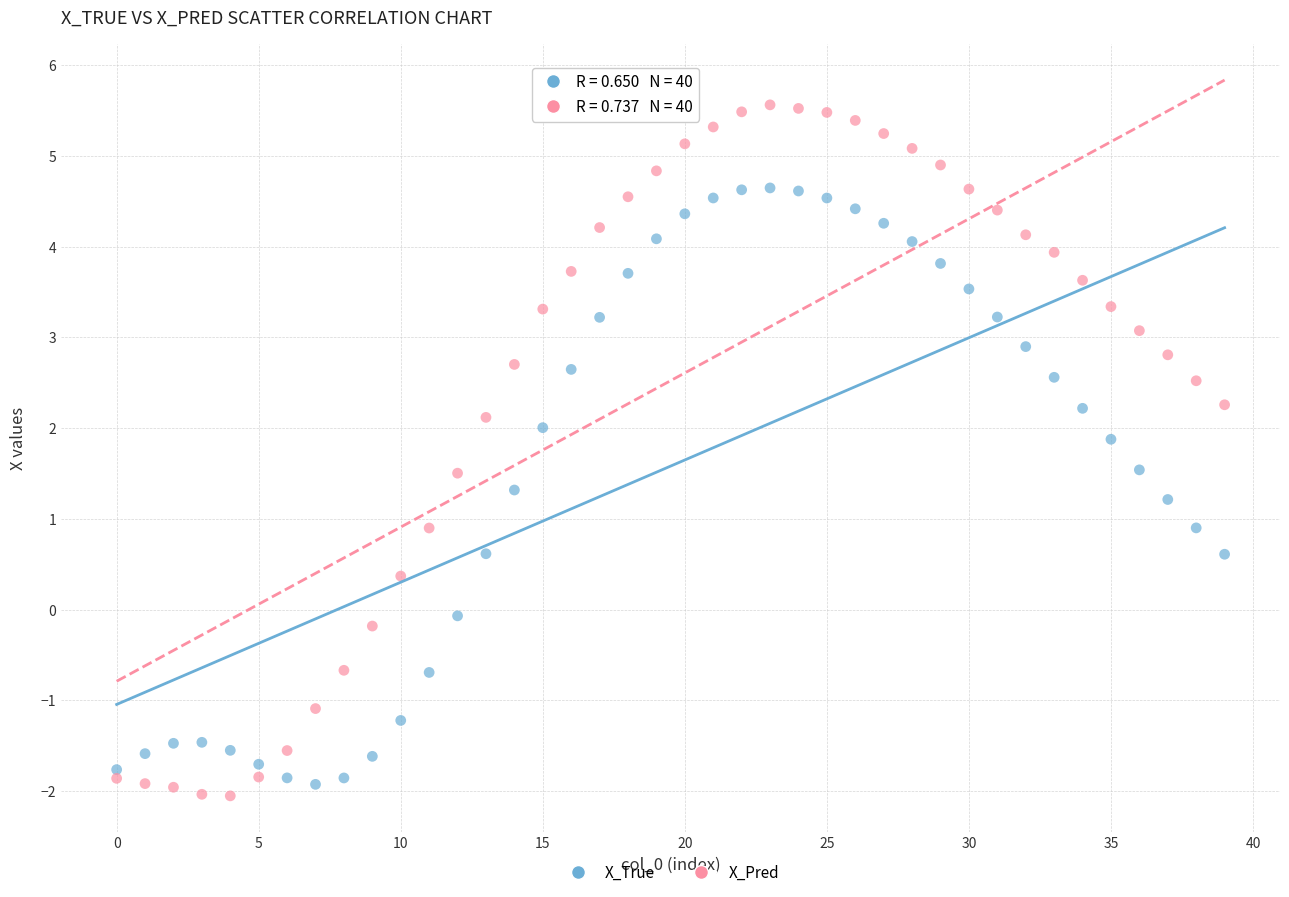

Which series reaches the maximum Y coordinate?

X_Pred